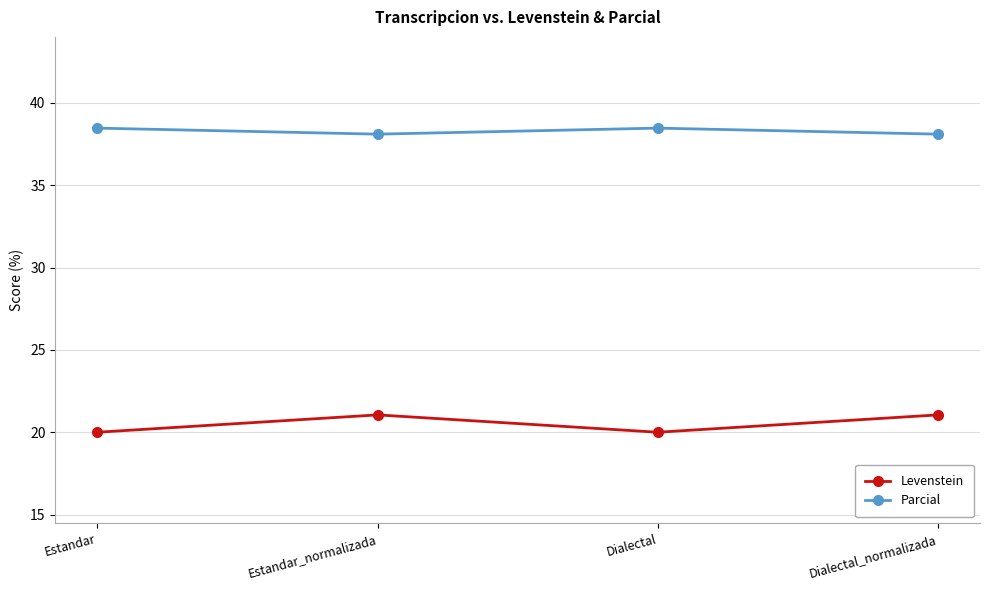

The Levenstein series shows 35.5 at Dialectal. True or false?

False